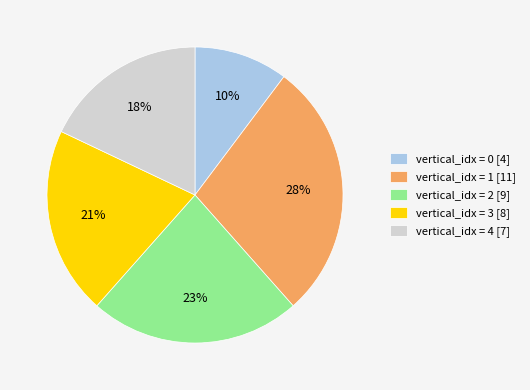

The vertical_idx = 0 [4] slice represents 19% of the pie. True or false?

False